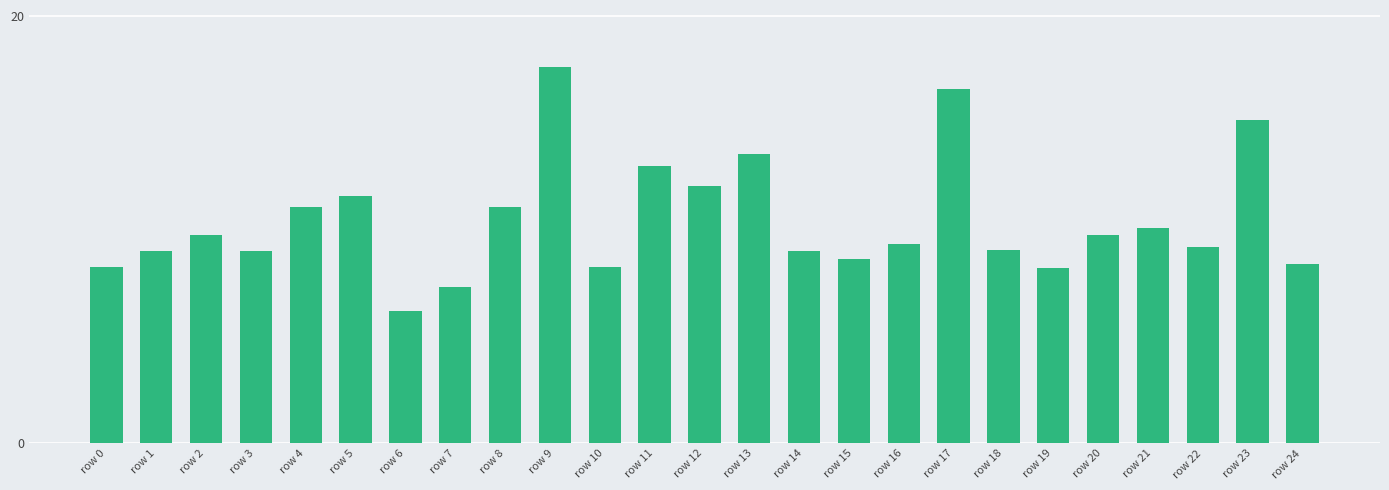

Which category has the lowest value across all series?

row 6